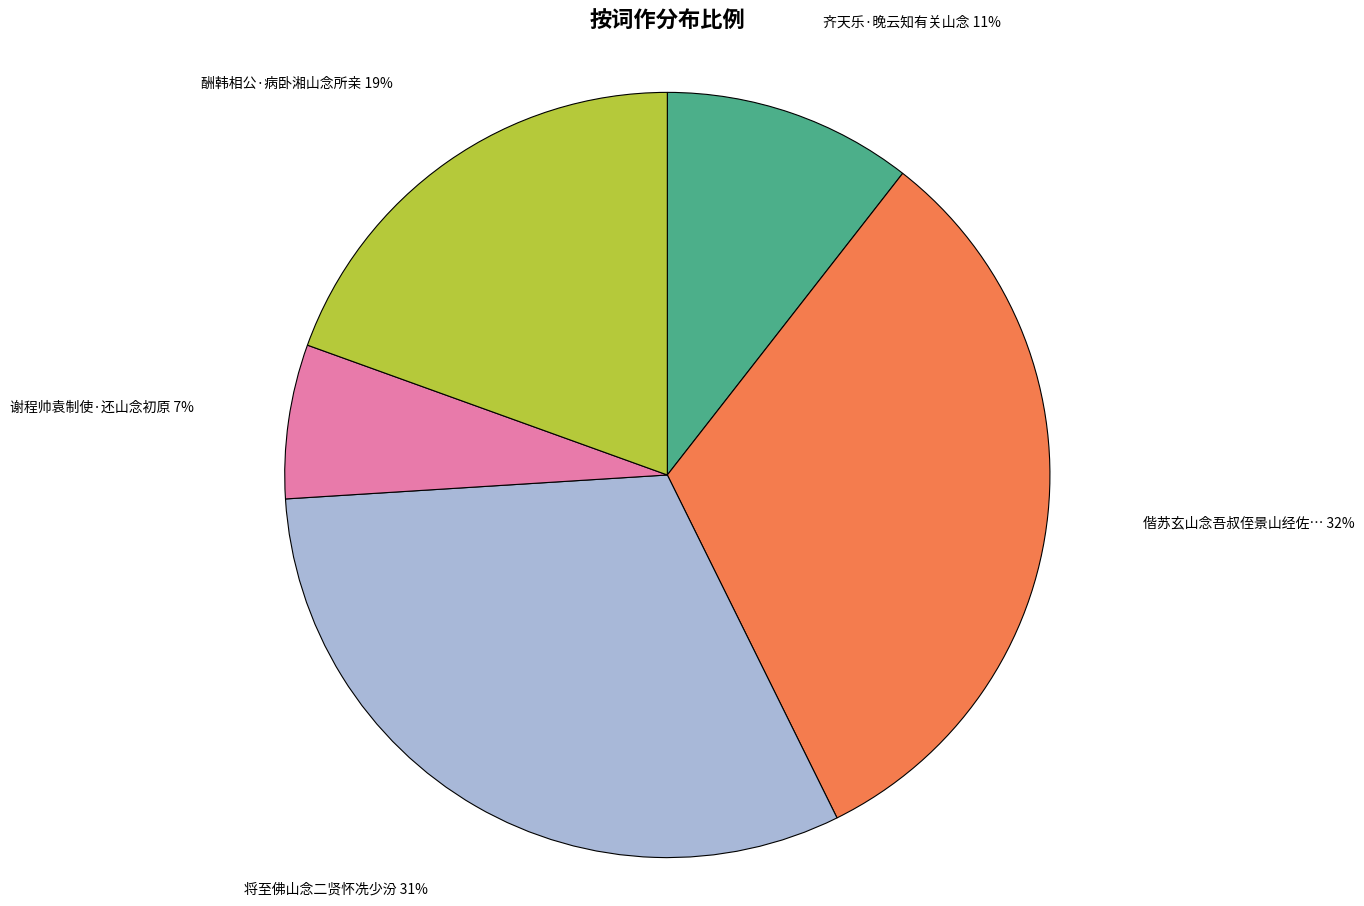

Count the number of slices in the pie.

5